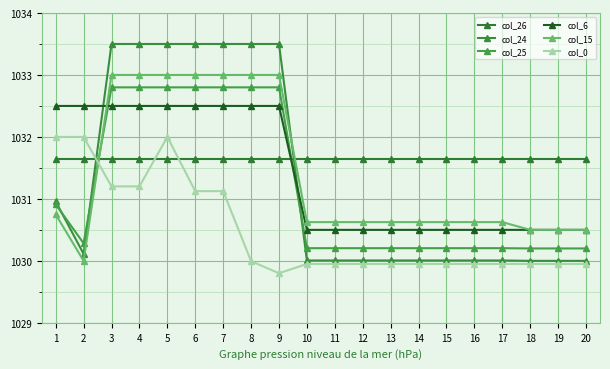

At which label is col_24 closest to 1031?

1